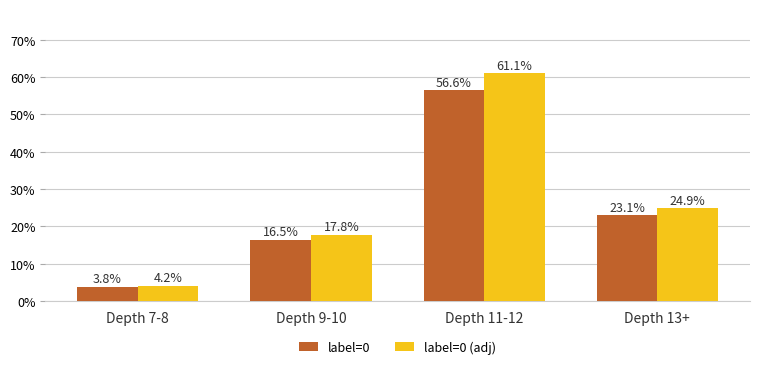

Which series changed the most between Depth 7-8 and Depth 9-10?

label=0 (adj)